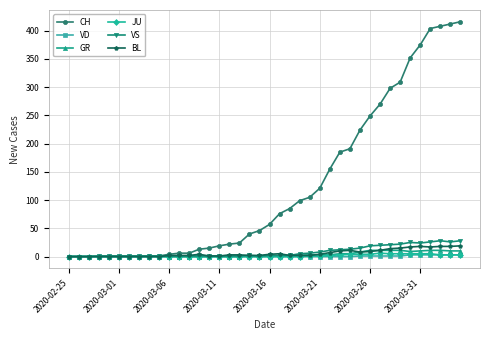

How many series are shown in this chart?

6